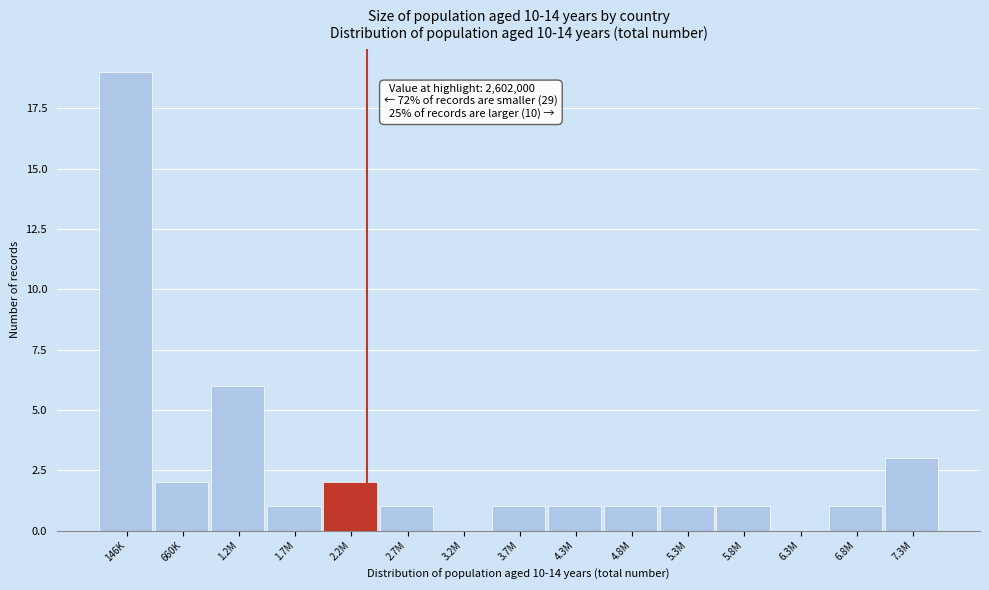

Reading left to right, transcribe all the data shown in this chart.

146K=19	660K=2	1.2M=6	1.7M=1	2.2M=2	2.7M=1	3.2M=0	3.7M=1	4.3M=1	4.8M=1	5.3M=1	5.8M=1	6.3M=0	6.8M=1	7.3M=3